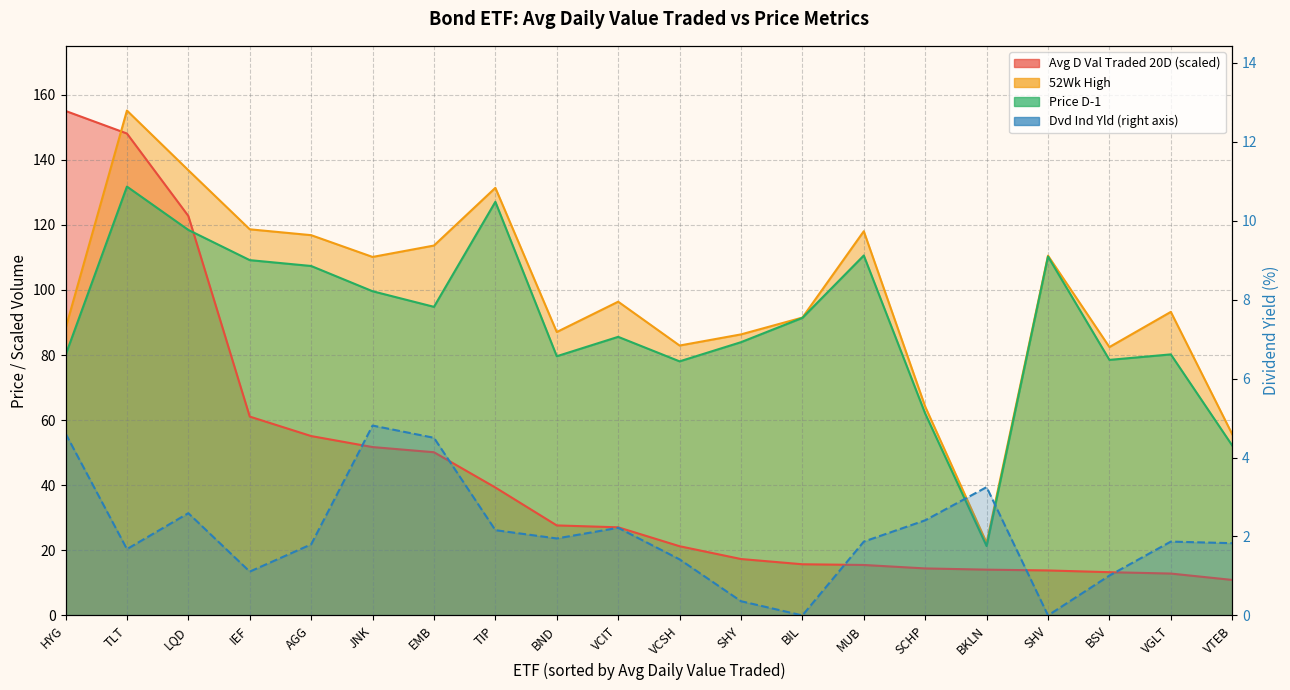

Count the number of categories in the chart.

20